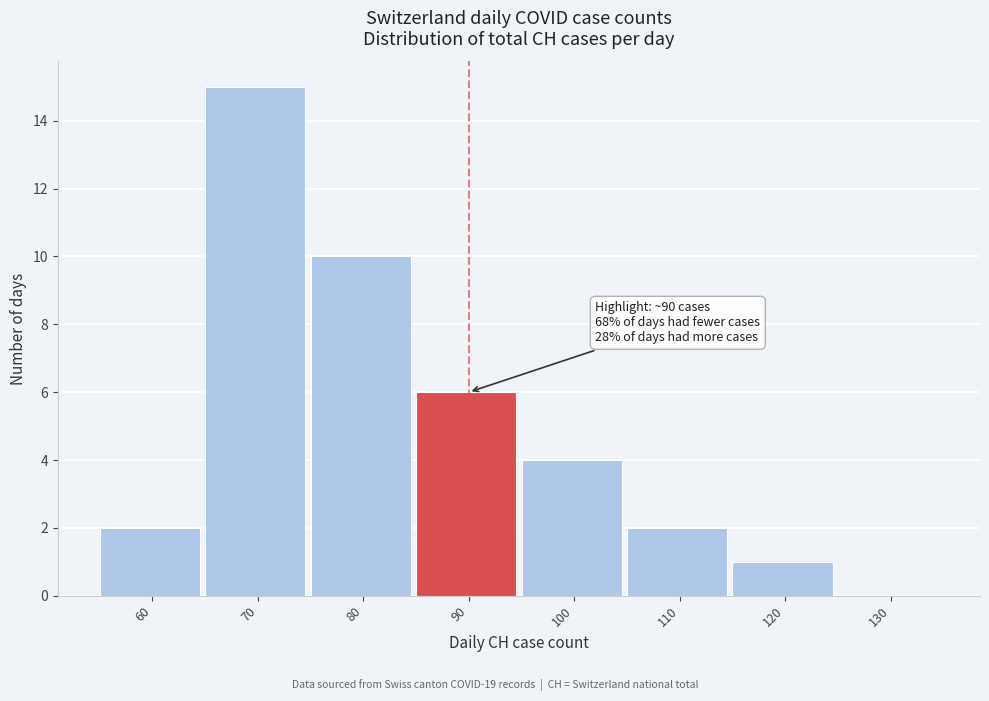

Reading left to right, transcribe all the data shown in this chart.

60=2	70=15	80=10	90=6	100=4	110=2	120=1	130=0